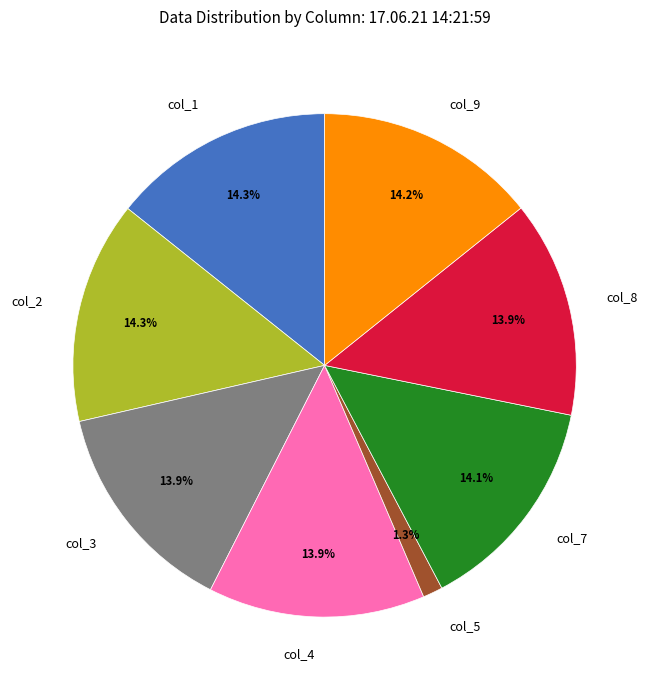

How many segments does this pie chart have?

8